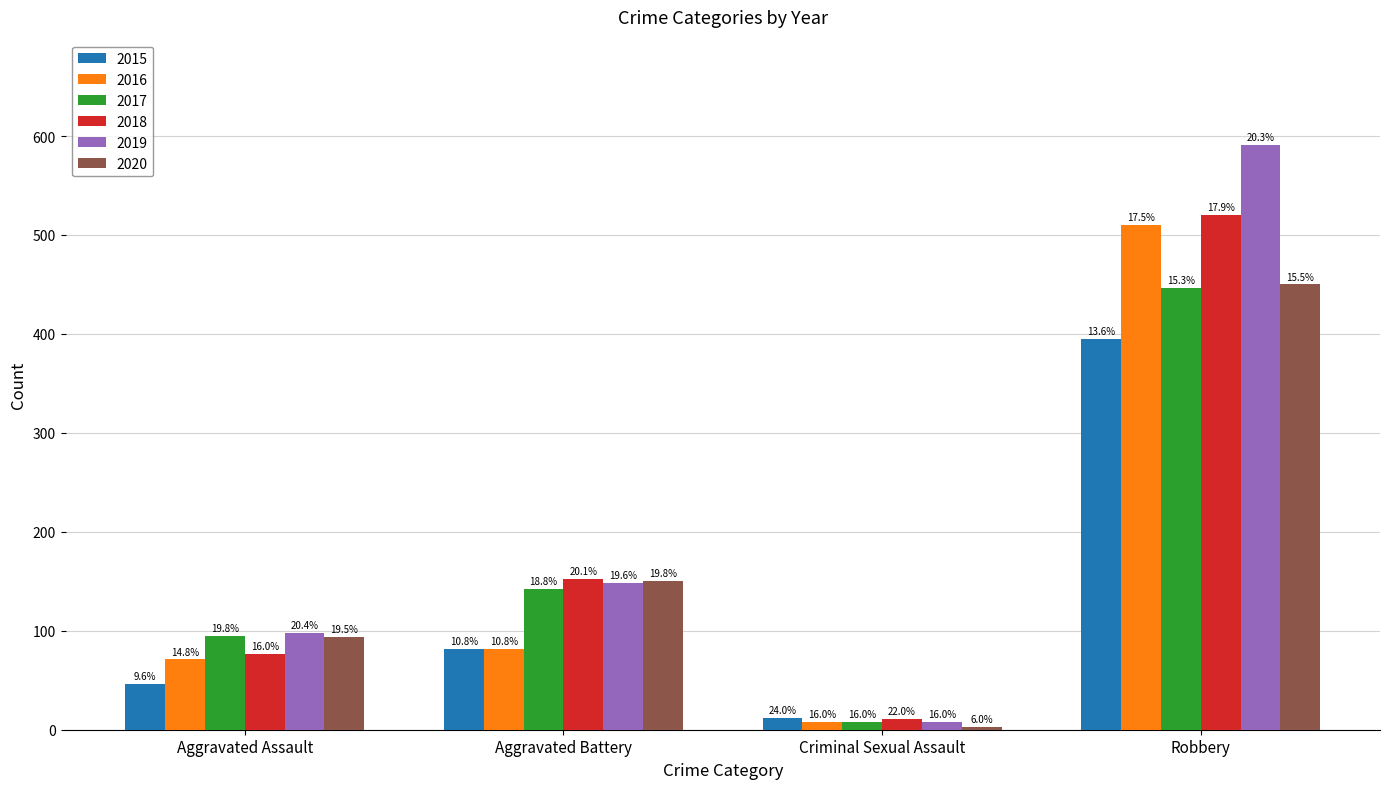

Reading right to left, transcribe all the data shown in this chart.

2015: 395	12	82	46
2016: 510	8	82	71
2017: 446	8	142	95
2018: 520	11	152	77
2019: 591	8	148	98
2020: 450	3	150	94